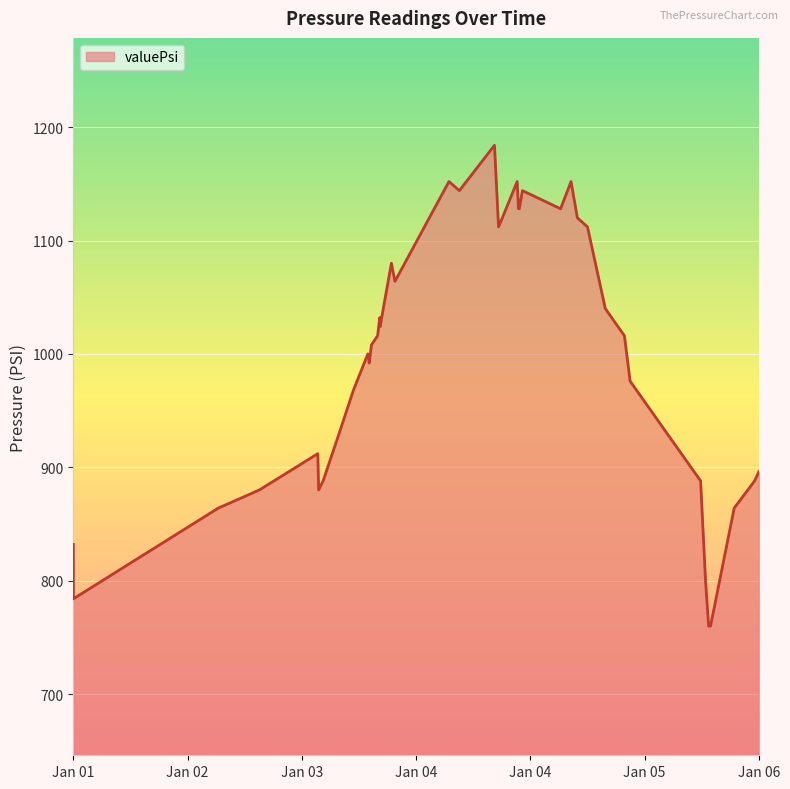

Reading right to left, list all the values displayed in this chart.

896	888	864	760	760	800	888	976	1016	1040	1112	1120	1152	1128	1144	1128	1128	1152	1120	1112	1184	1144	1152	1064	1080	1024	1032	1016	1008	992	1000	968	928	888	880	912	880	864	784	832